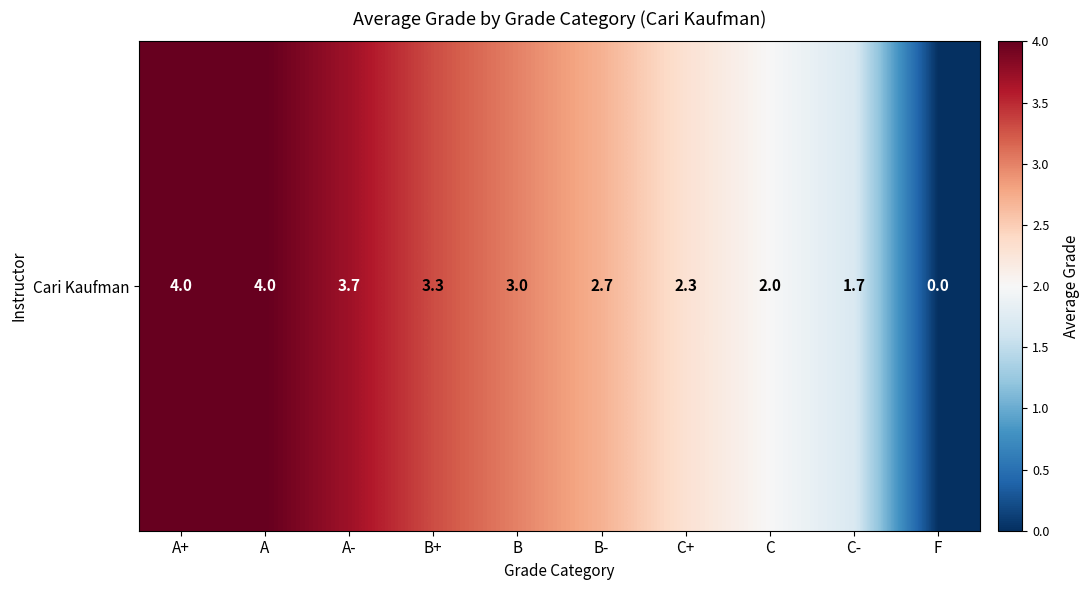

How many distinct data groups are displayed?

1